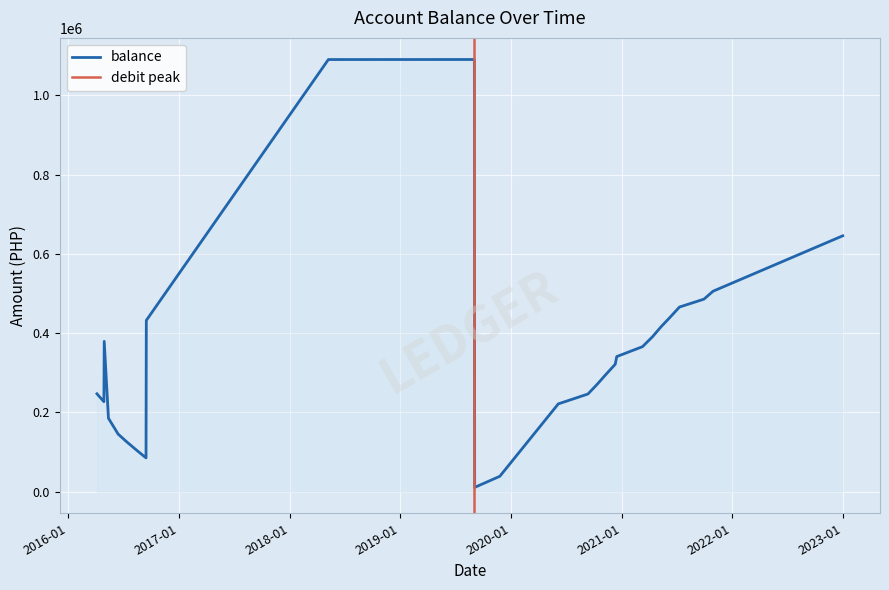

What is the highest value of the balance series?

1090821.7